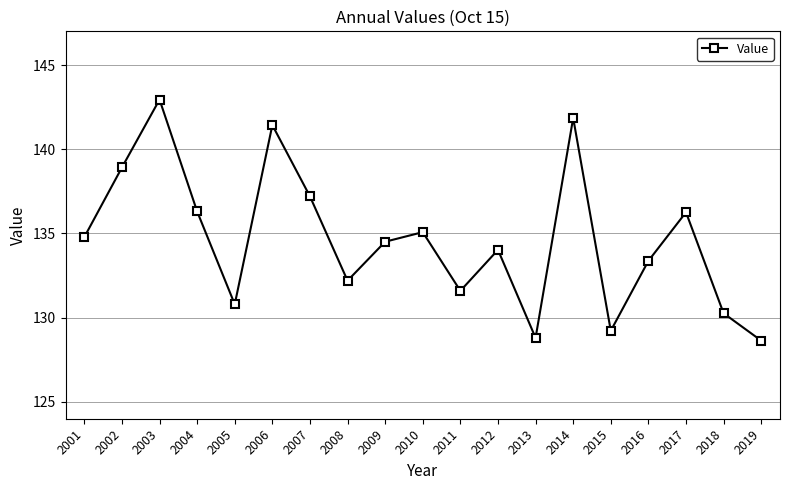

Does the chart display data point markers on the line(s)?

Yes